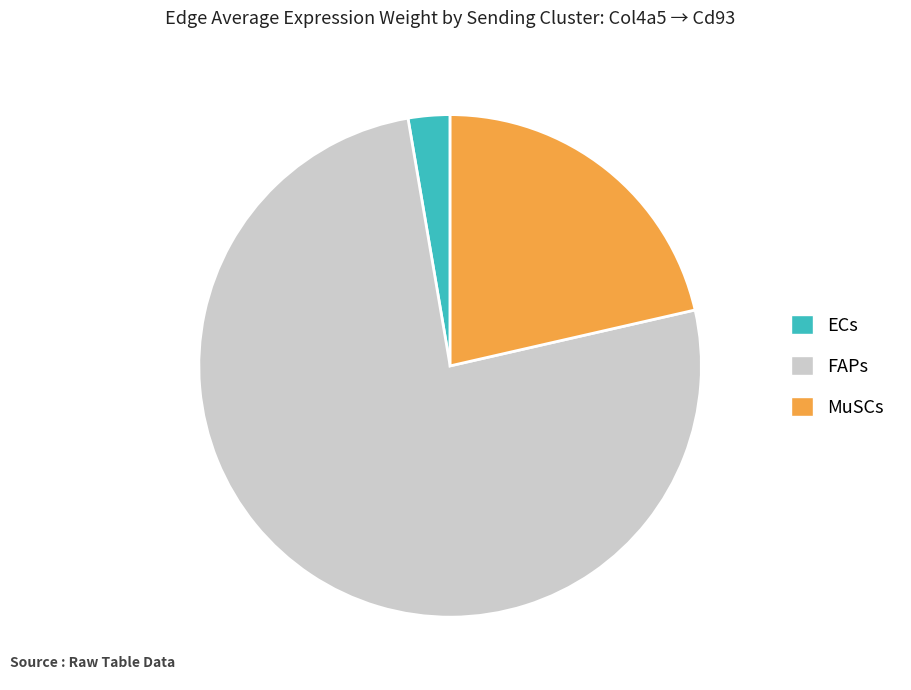

Rank the categories by value from lowest to highest.

ECs, MuSCs, FAPs